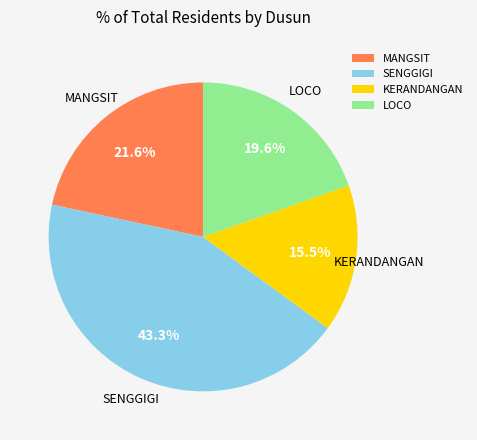

True or false: MANGSIT accounts for 22% of the total.

True